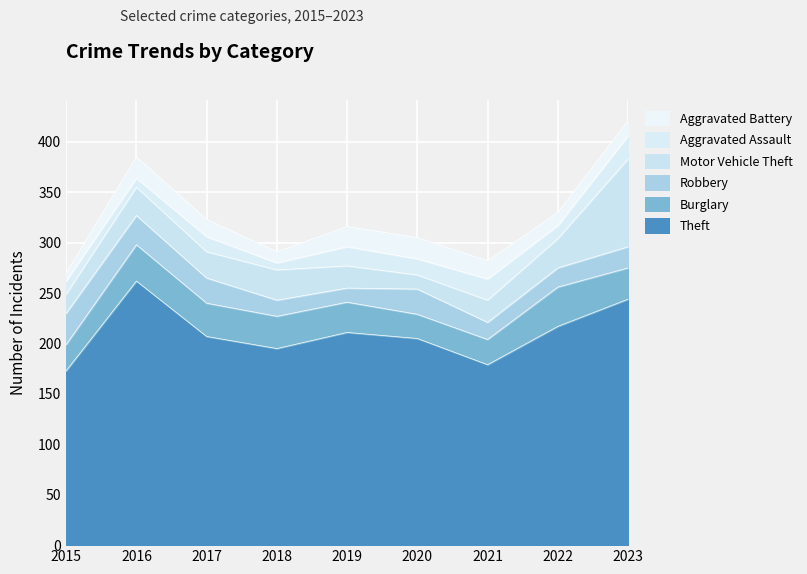

How many series are shown in this chart?

6